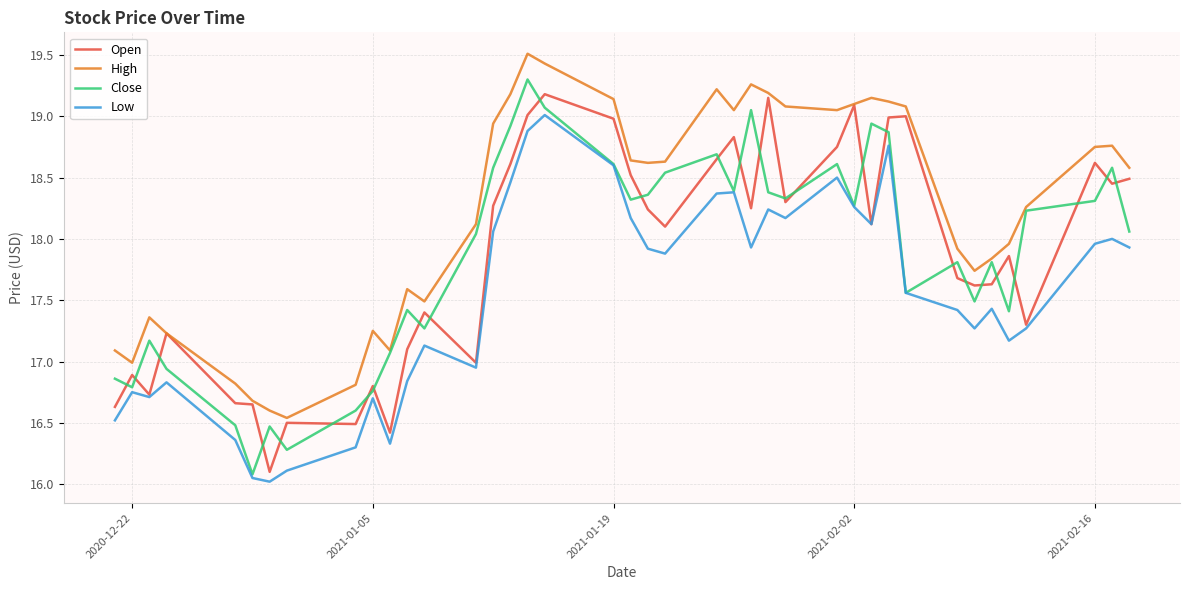

At how many categories does at least one series exceed 18?

23